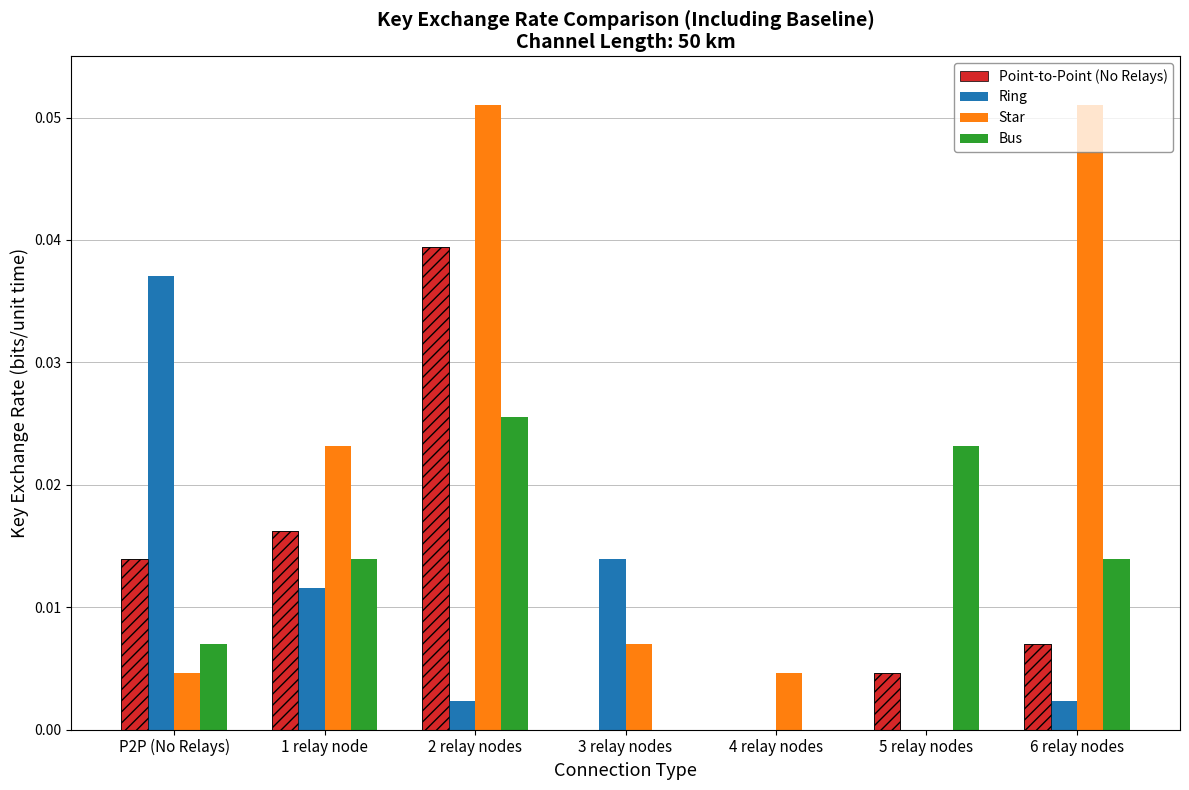

What is the maximum value shown in the chart?

0.1